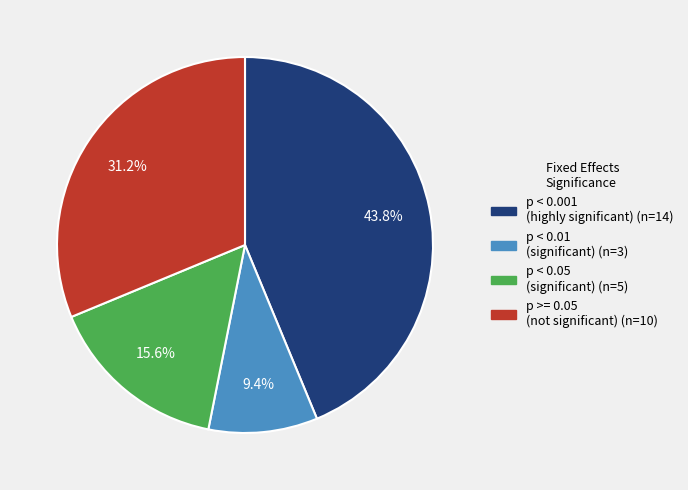

Does any single category account for the majority?

No